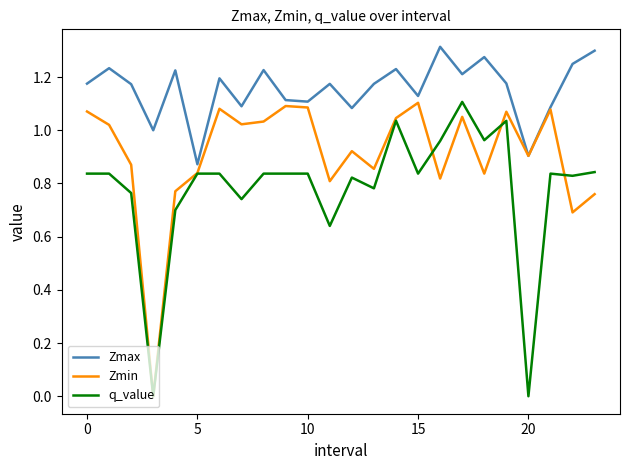

Rank the series by their average value, from highest to lowest.

Zmax, Zmin, q_value